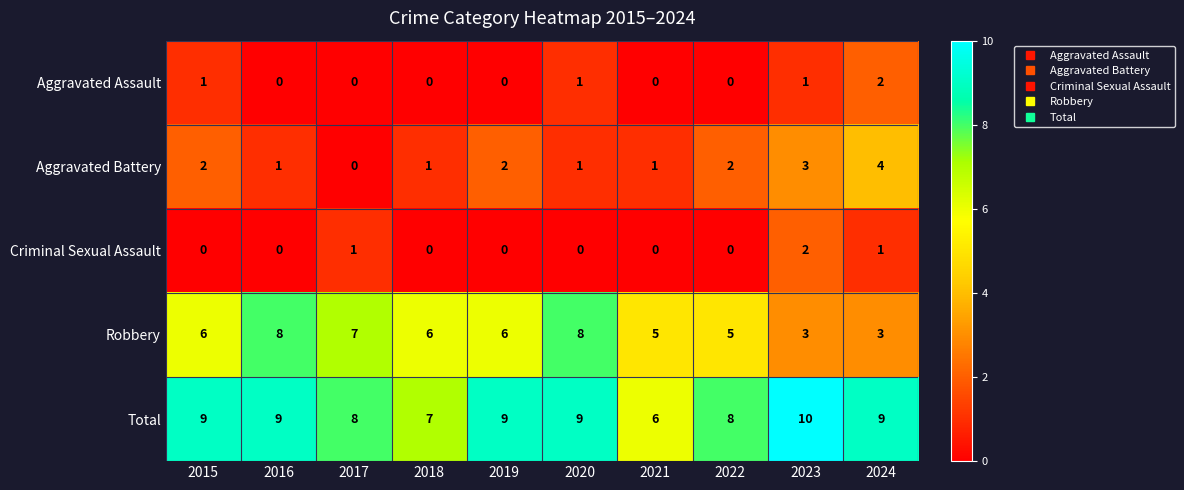

What is the difference between the second highest and minimum values in the Robbery series?

5